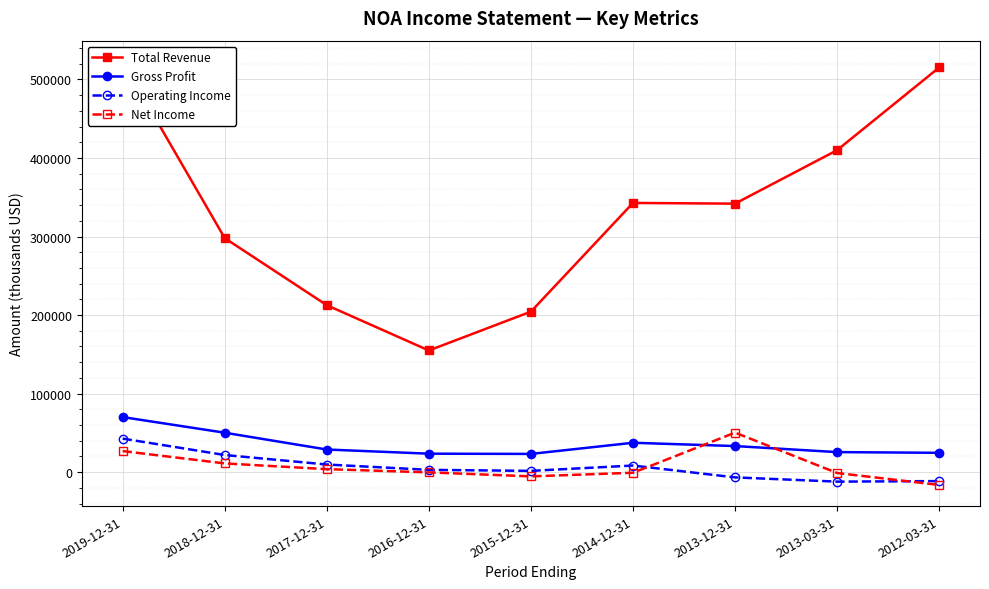

After their last crossing, which series has the higher values: Net Income or Gross Profit?

Gross Profit